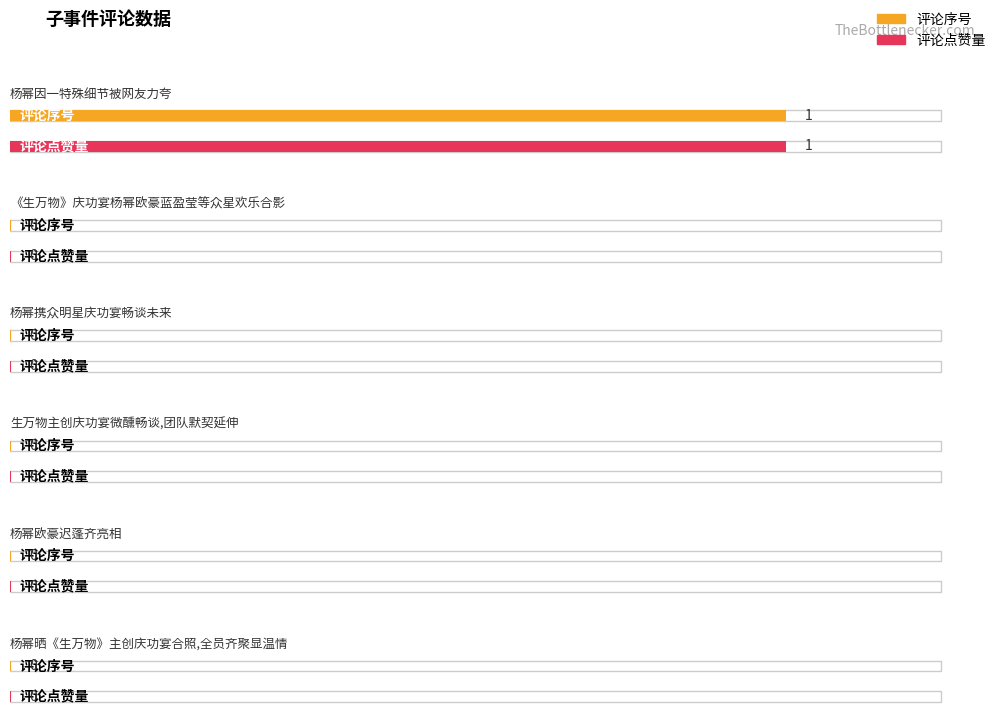

Reading right to left, list all the values displayed in this chart.

评论序号: 杨幂晒《生万物》主创庆功宴合照,全员齐聚显温情=0	杨幂欧豪迟蓬齐亮相=0	生万物主创庆功宴微醺畅谈,团队默契延伸=0	杨幂携众明星庆功宴畅谈未来=0	《生万物》庆功宴杨幂欧豪蓝盈莹等众星欢乐合影=0	杨幂因一特殊细节被网友力夸=1
评论点赞量: 杨幂晒《生万物》主创庆功宴合照,全员齐聚显温情=0	杨幂欧豪迟蓬齐亮相=0	生万物主创庆功宴微醺畅谈,团队默契延伸=0	杨幂携众明星庆功宴畅谈未来=0	《生万物》庆功宴杨幂欧豪蓝盈莹等众星欢乐合影=0	杨幂因一特殊细节被网友力夸=1